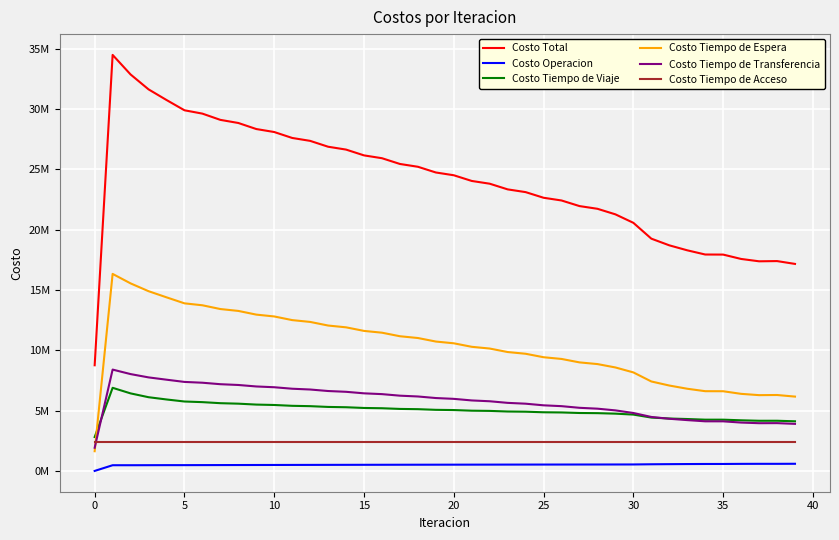

What is the lowest value of the Costo Tiempo de Transferencia series?

1922227.4